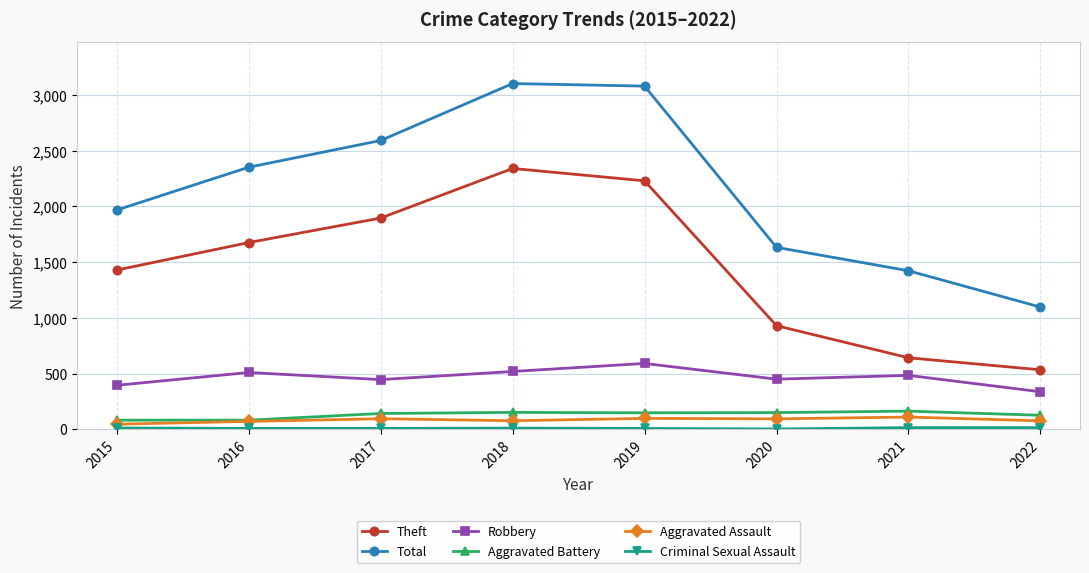

True or false: Robbery has more than 0 interior local peaks.

True